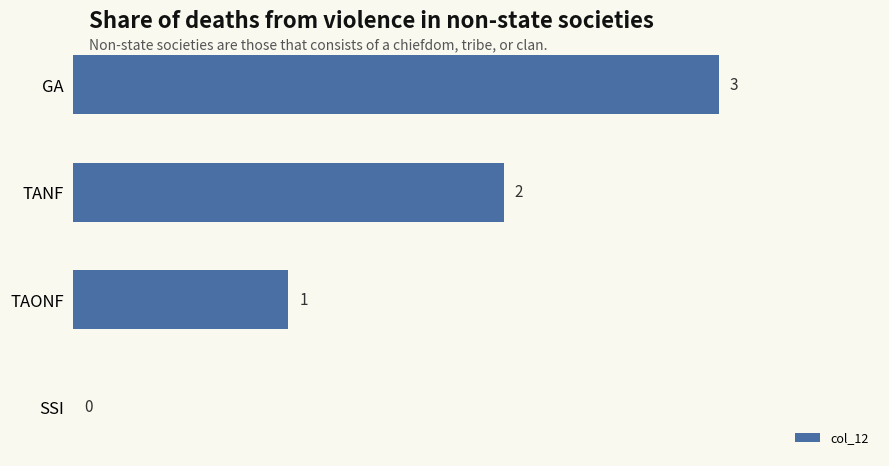

What is the sum of all values?

6